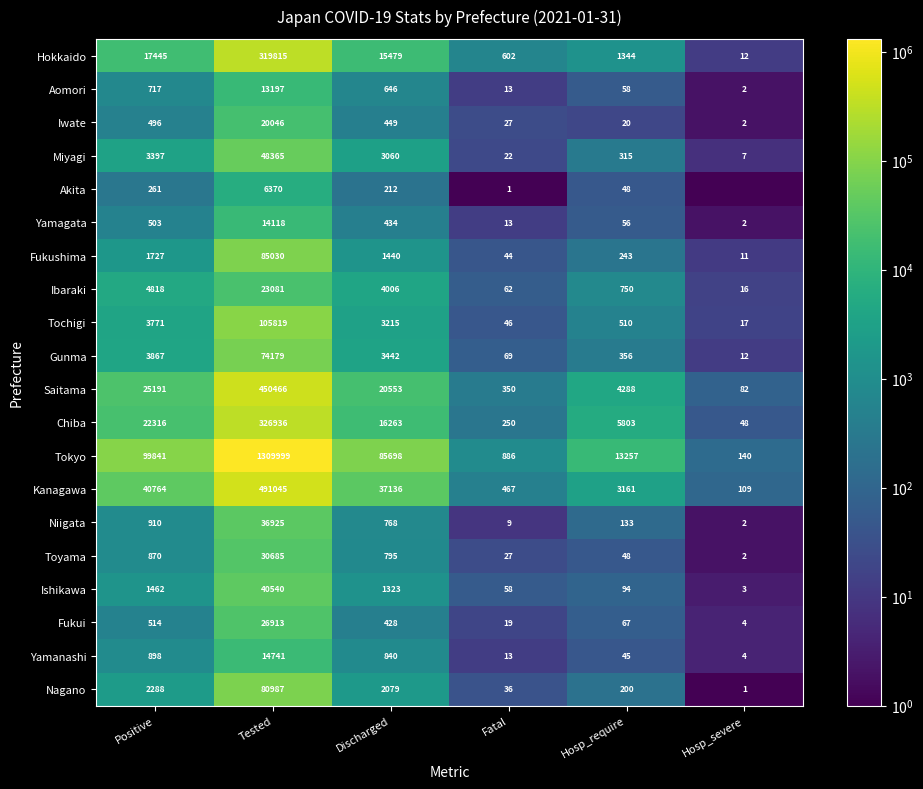

Is the value of Kanagawa at Tested greater than the value of Chiba at Hosp_severe?

Yes